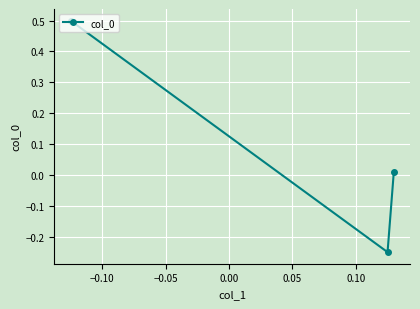

What is the difference between the maximum and second lowest values?

0.5